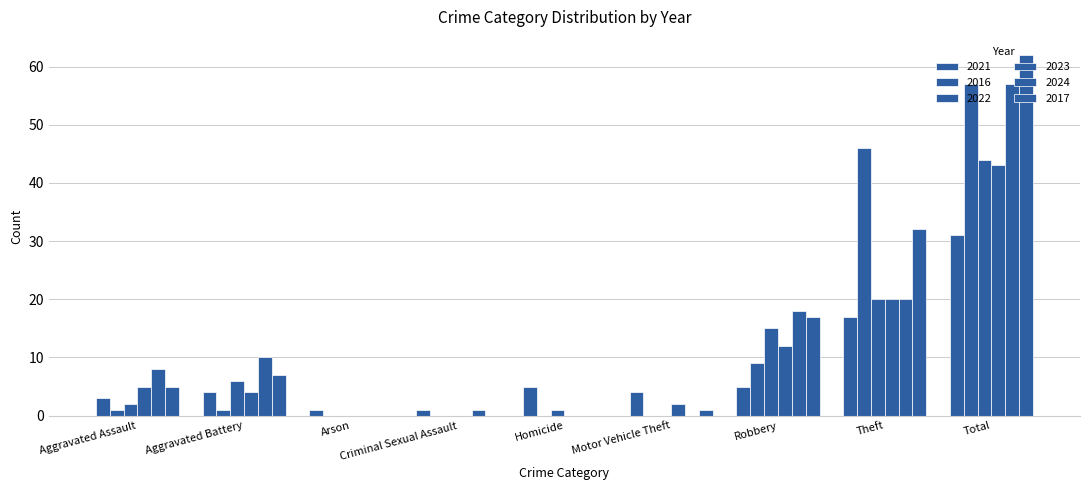

Does the chart contain stacked bars?

No